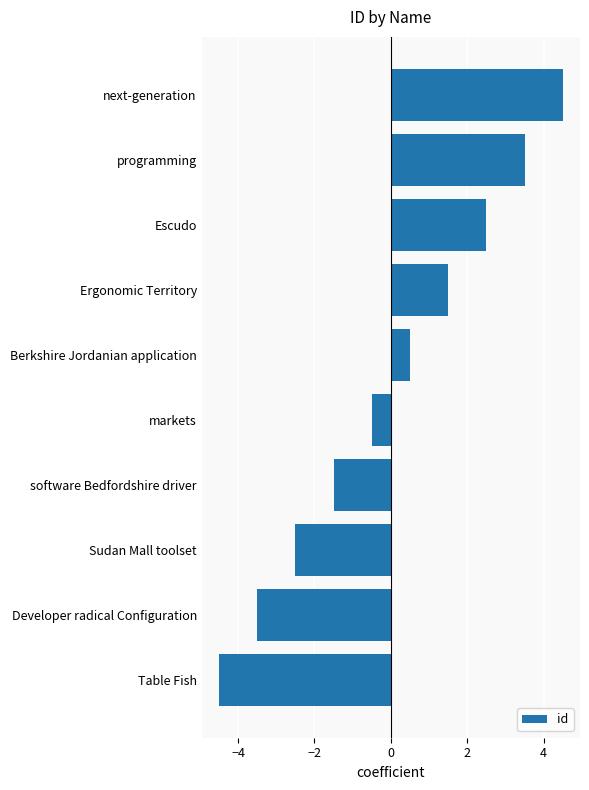

What is the difference between the maximum and minimum values?

9.0